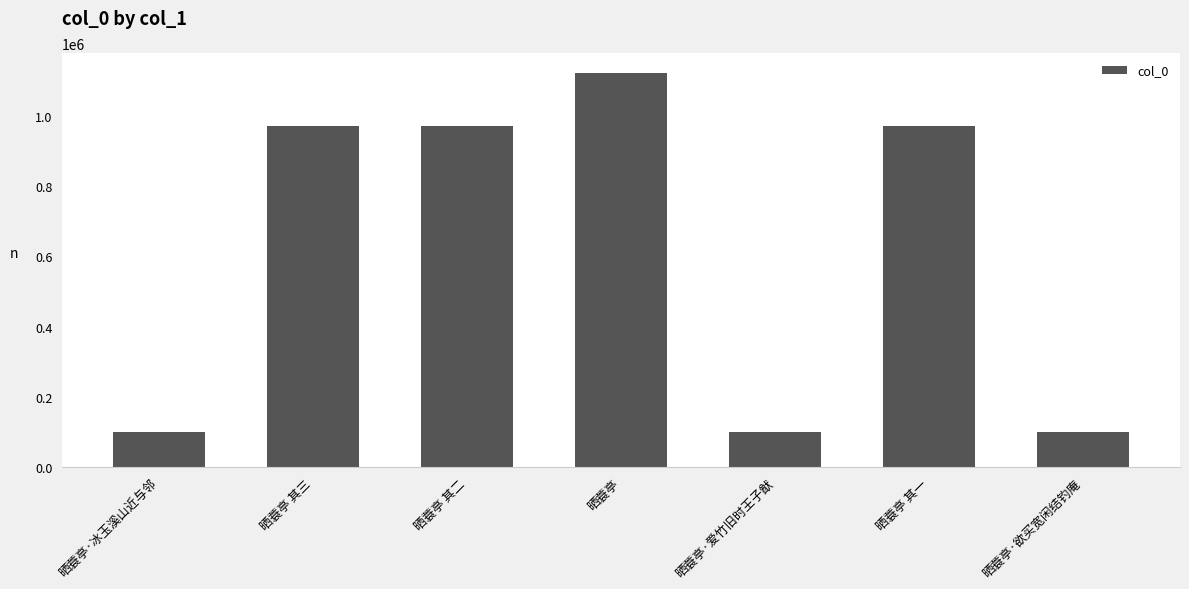

What is the value of the 4th bar from the left?

1124033